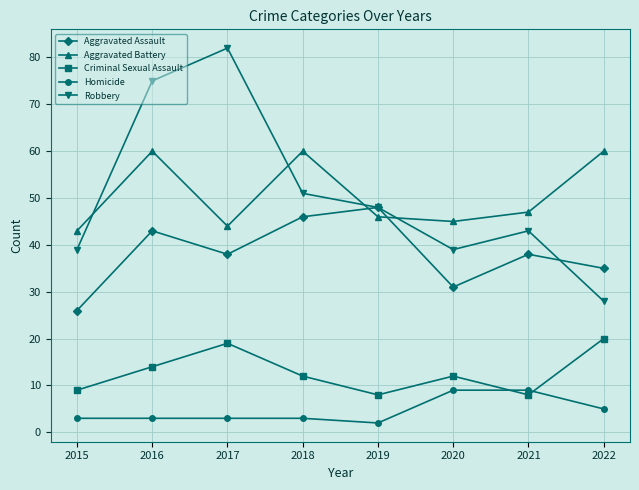

What is the difference between the maximum and minimum values in the Criminal Sexual Assault series?

12